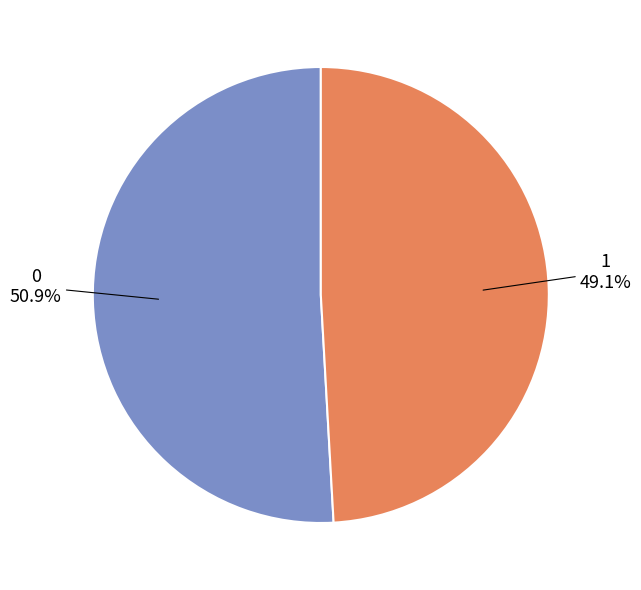

How many segments does this pie chart have?

2